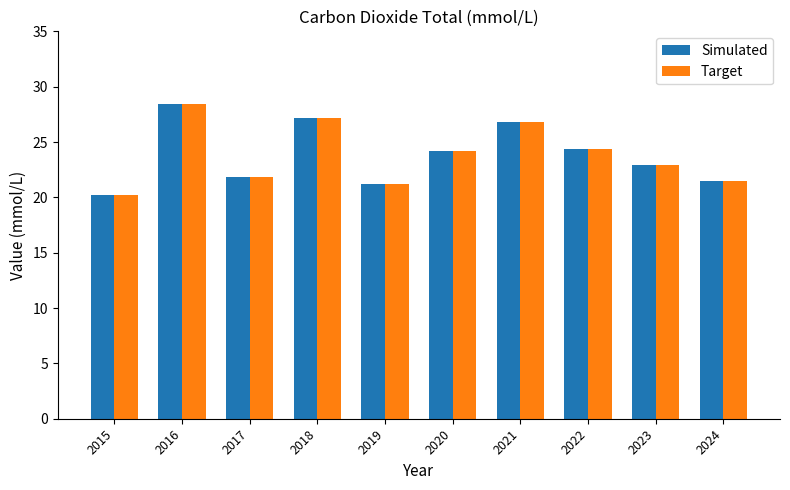

Reading left to right, what are all the values shown in this chart?

Simulated: 2015=20.2	2016=28.4	2017=21.8	2018=27.2	2019=21.2	2020=24.2	2021=26.8	2022=24.4	2023=22.9	2024=21.5
Target: 2015=20.2	2016=28.4	2017=21.8	2018=27.2	2019=21.2	2020=24.2	2021=26.8	2022=24.4	2023=22.9	2024=21.5